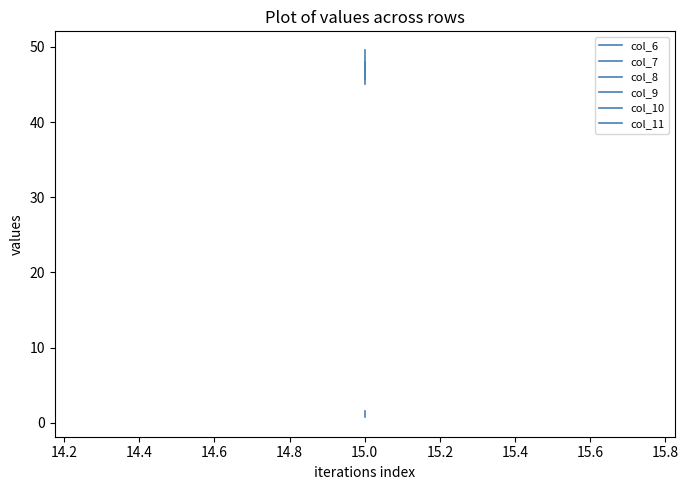

Is this an area chart (filled region under the line)?

No